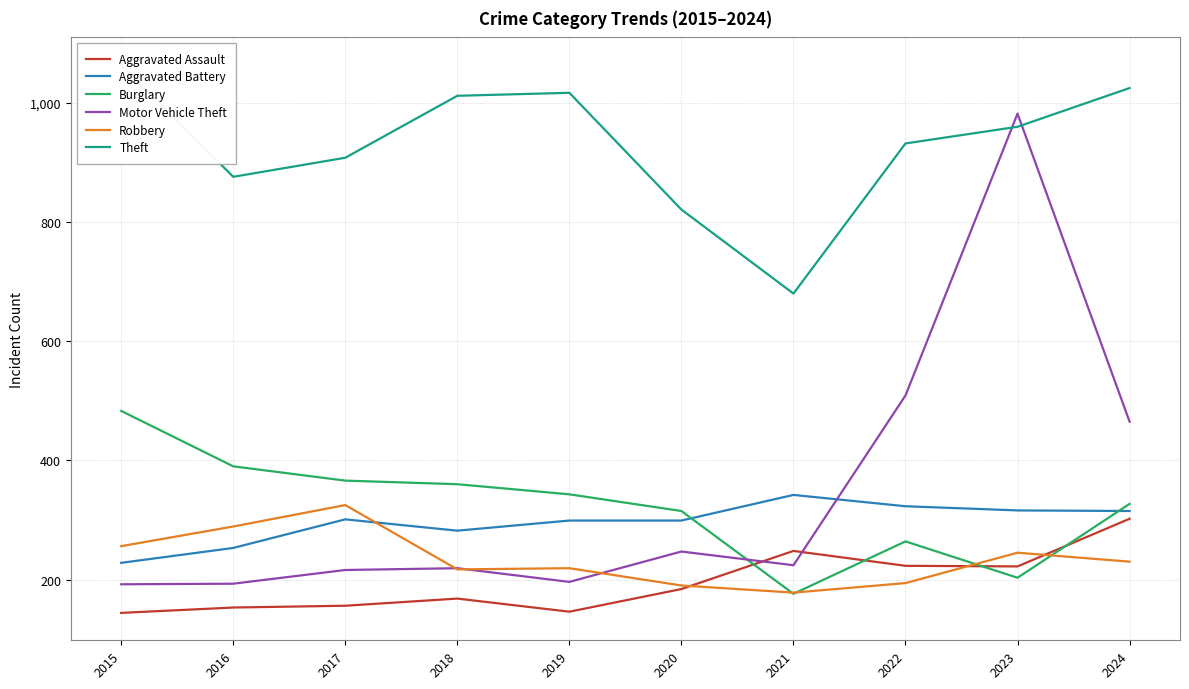

What is the difference between the highest and lowest values at 2020?

637